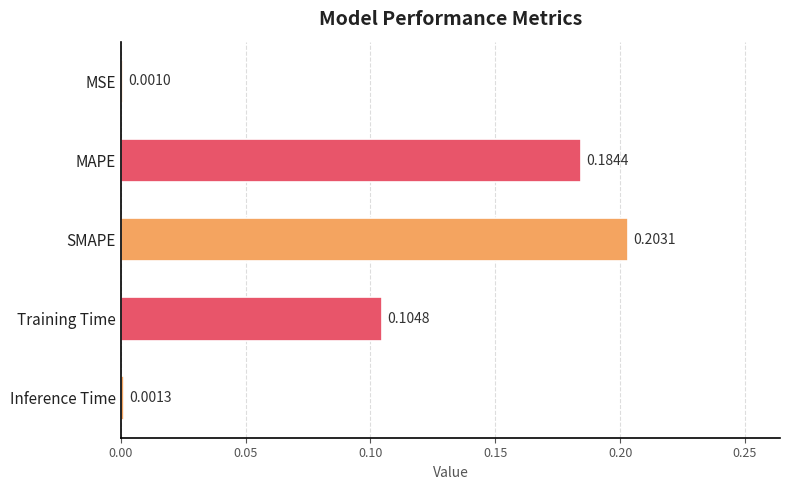

What is the label of the 1st bar from the bottom?

Inference Time